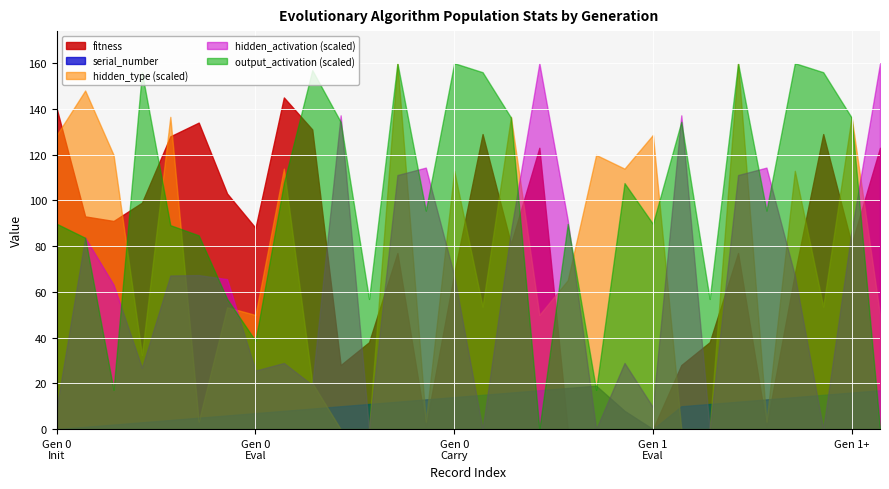

At which category does # reach its first local valley?

10